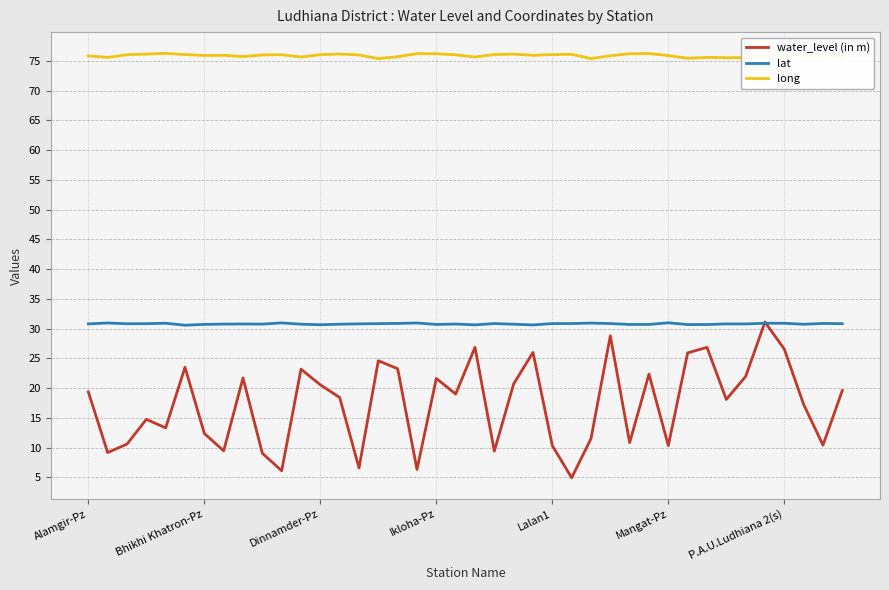

Rank the series by their average value, from lowest to highest.

water_level (in m), lat, long